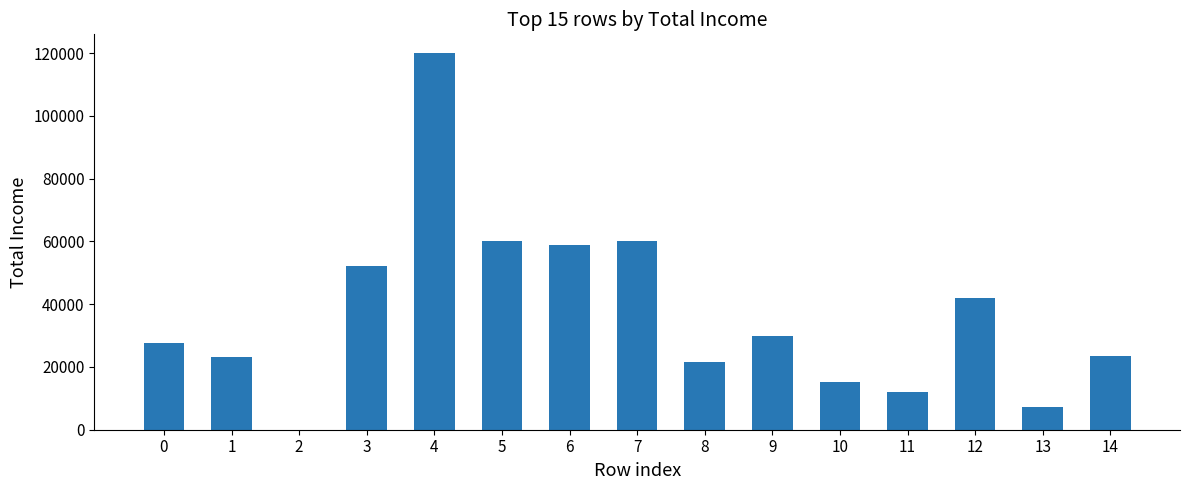

Approximately how many times larger is the value at 4 compared to 9?

4.0